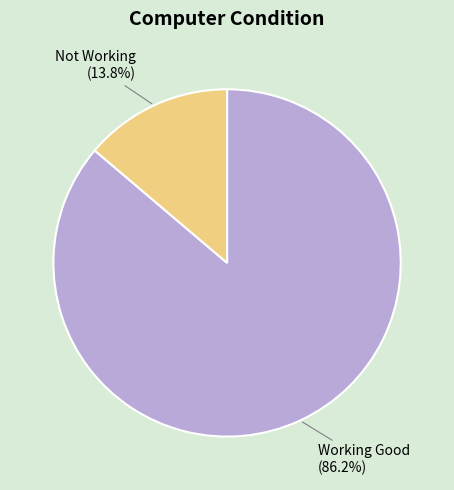

Is it true that Working Good is 86% of the pie?

True